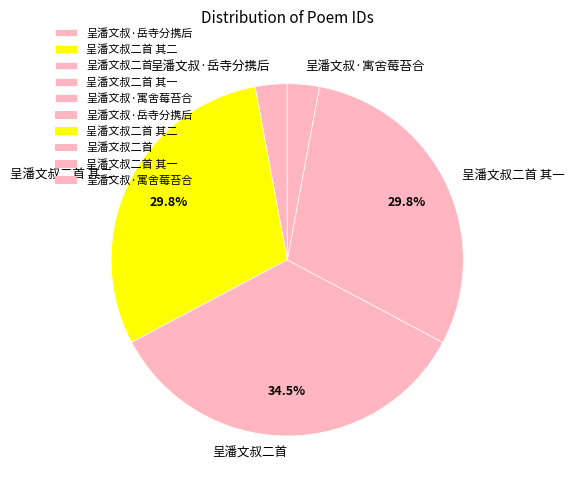

To the nearest percent, what is the difference between the largest and smallest slice percentages?

32%